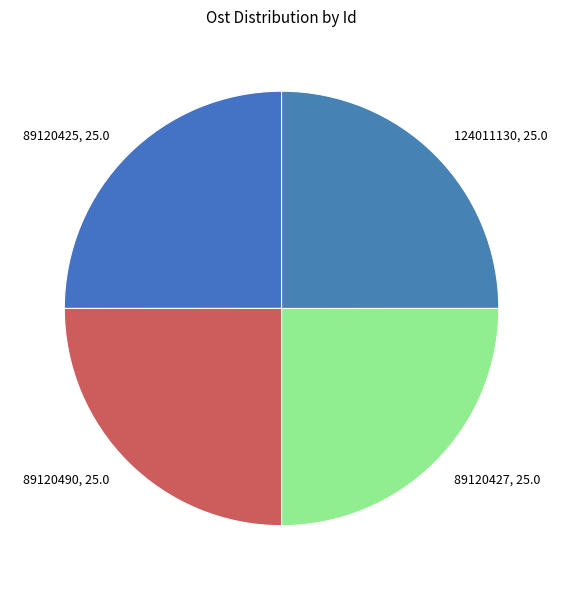

How many segments does this pie chart have?

4